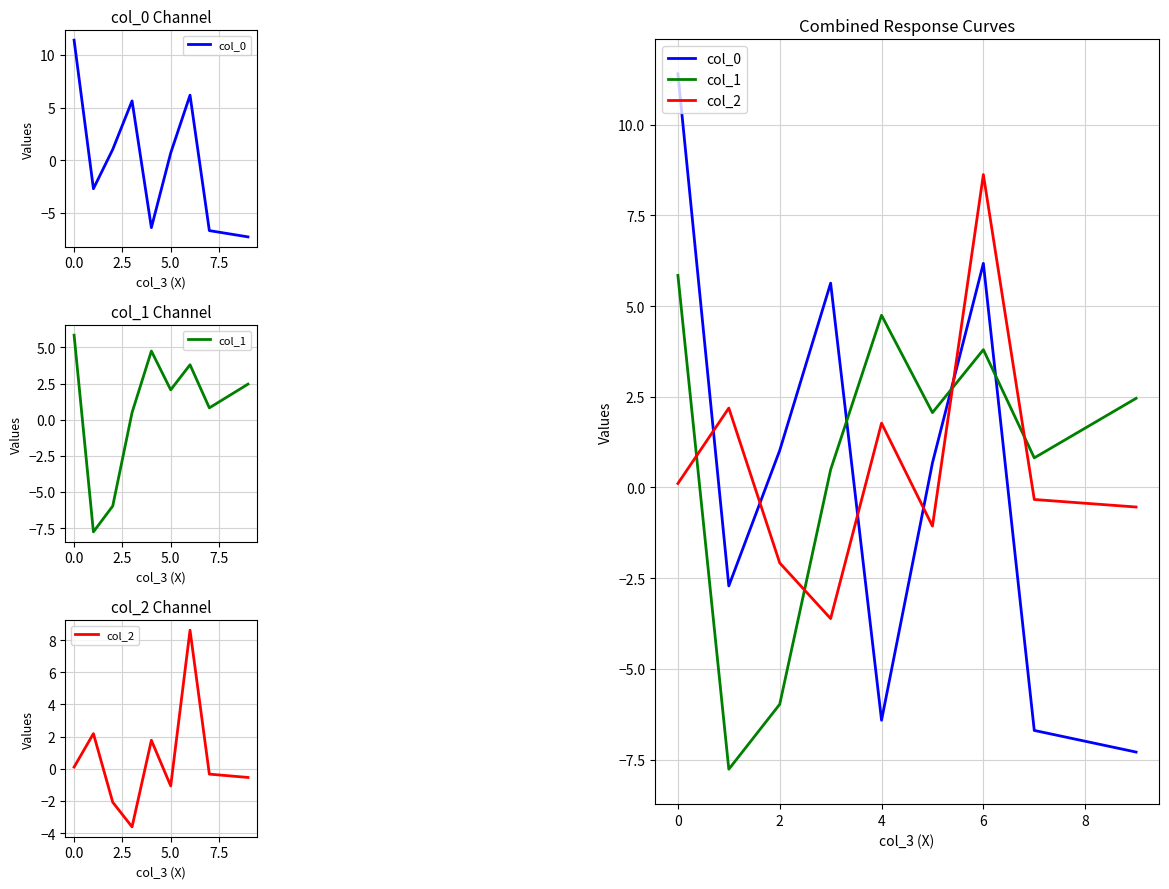

How many data points in col_1 are less than 2?

4